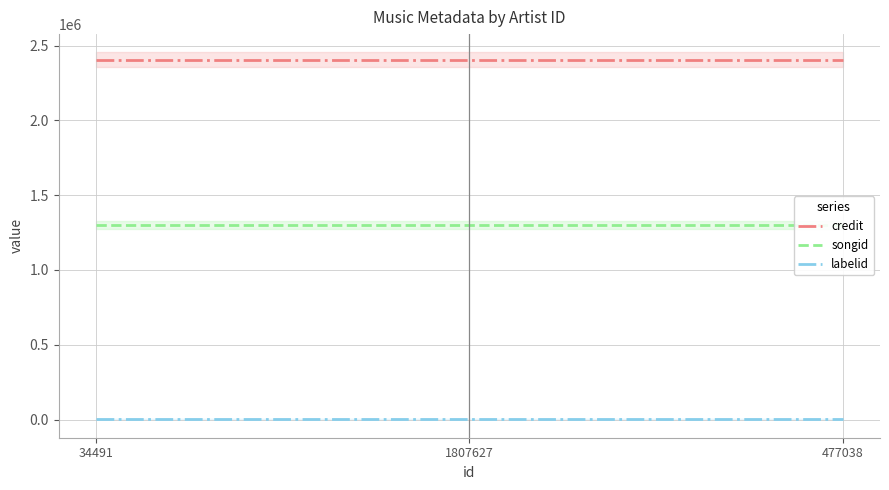

What are all the series names shown in the legend?

credit, songid, labelid